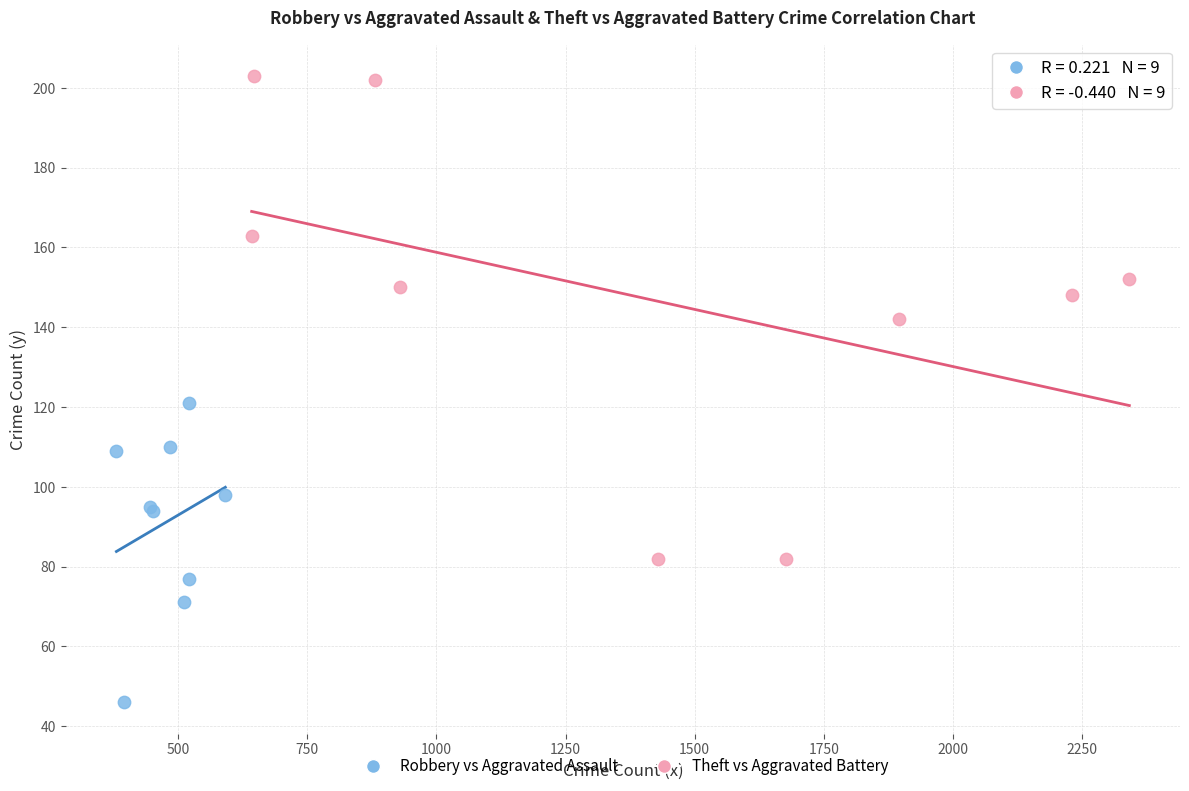

Which series reaches the maximum Y coordinate?

Theft vs Aggravated Battery